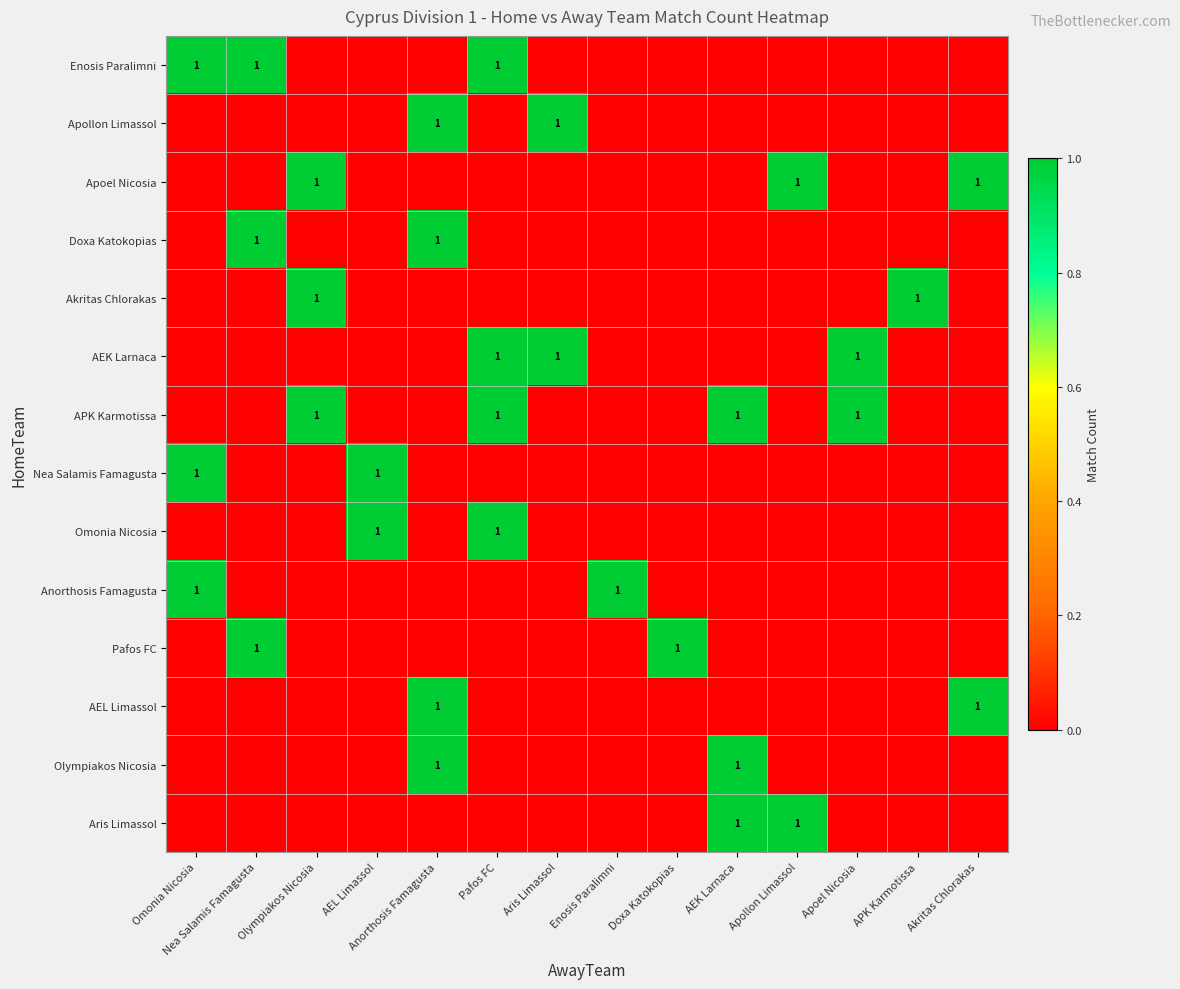

What is the maximum value shown in the chart?

1